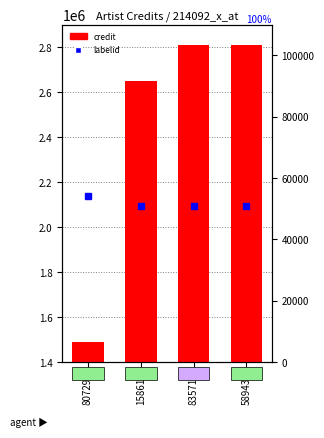

Reading left to right, extract all data points from this chart.

credit: 807298=1489952	158614=2649912	835715=2809785	589437=2809796
labelid: 807298=54155	158614=50970	835715=50970	589437=50970